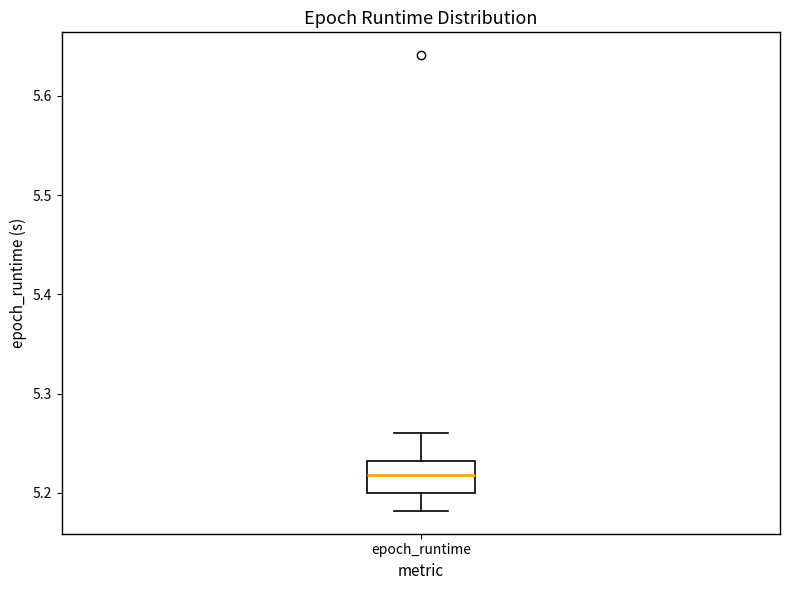

Where does the lower whisker of the box for epoch_runtime end on the y-axis? The values are not printed on the chart, so give them approximately, as read against the axis.

5.18